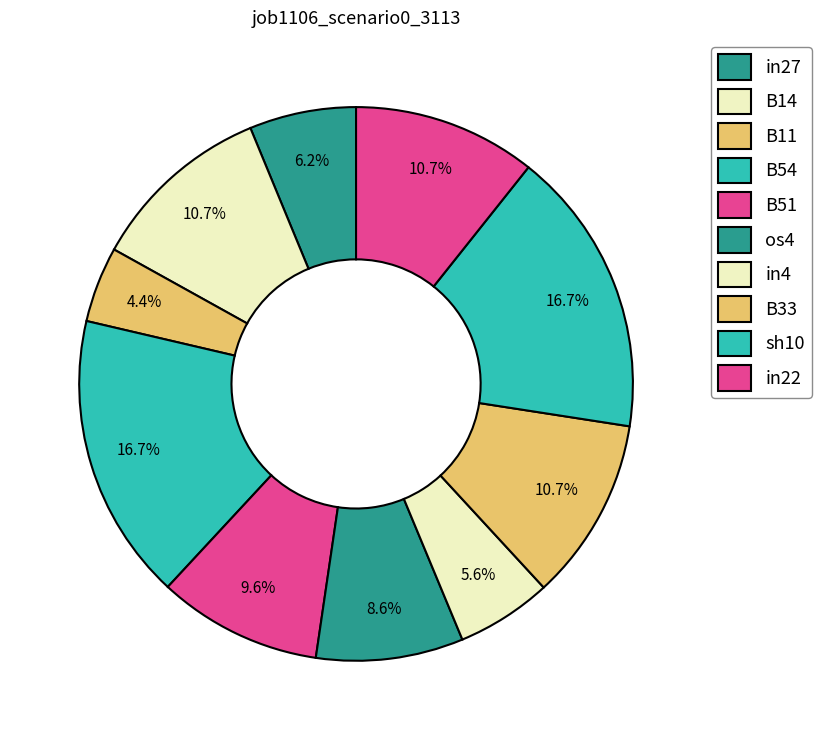

Which category has the smallest portion of the pie?

B11